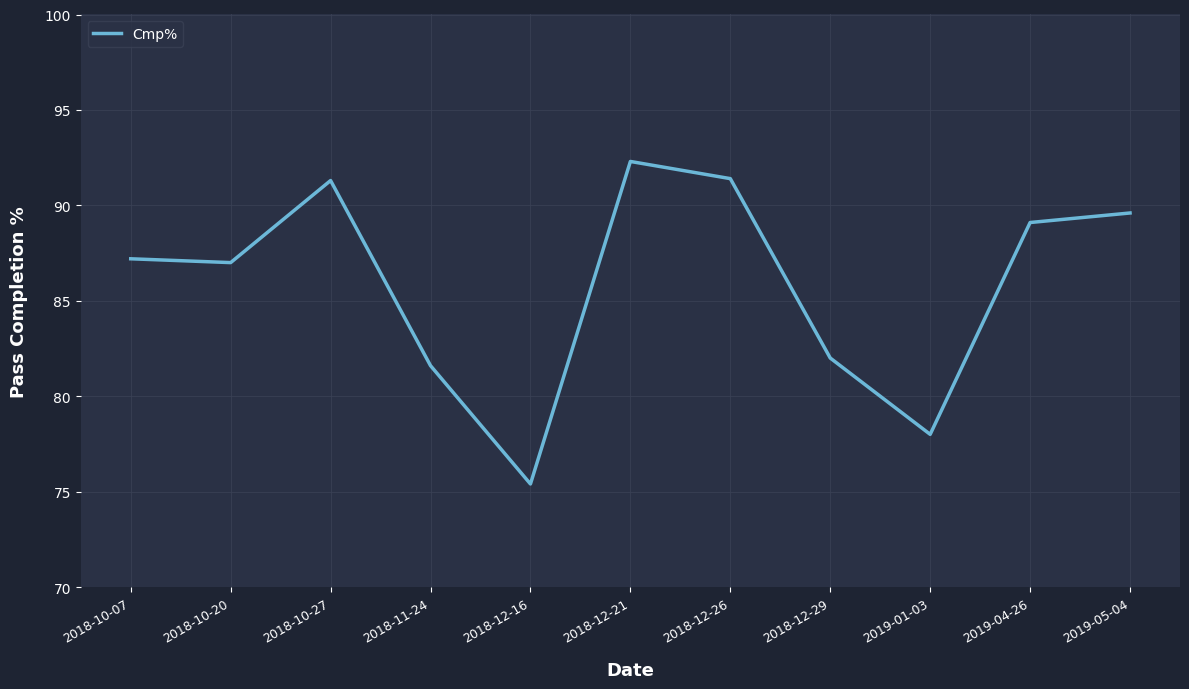

At which category does the chart reach its minimum across all series?

2018-12-16